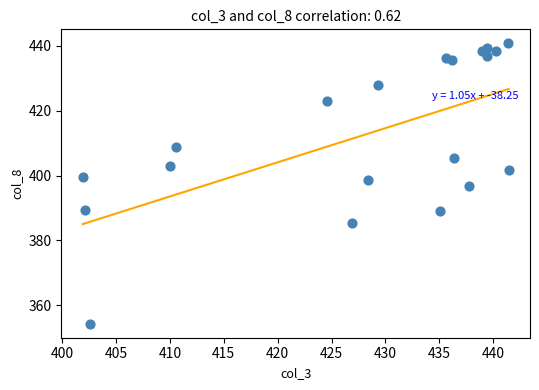

How many data points are displayed?

20